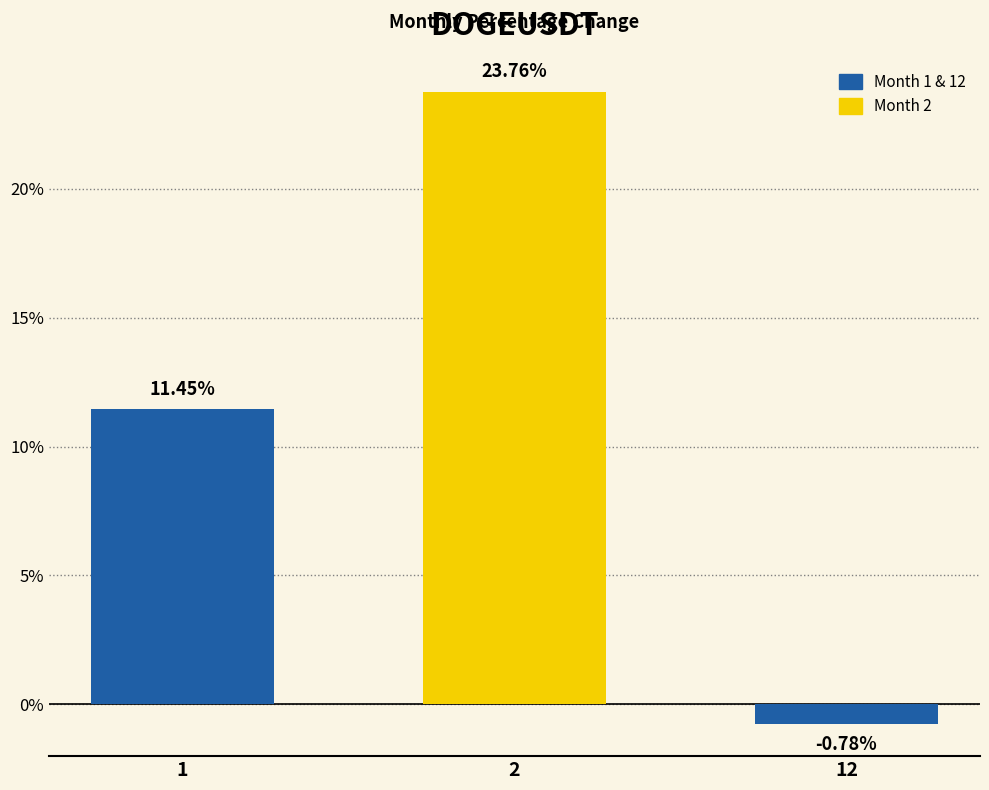

What is the change in value from 2 to 12?

-24.5